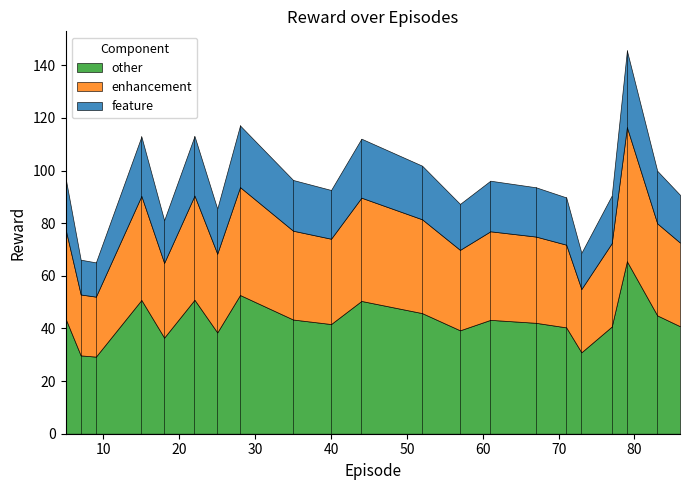

What is the maximum value for other?

65.5